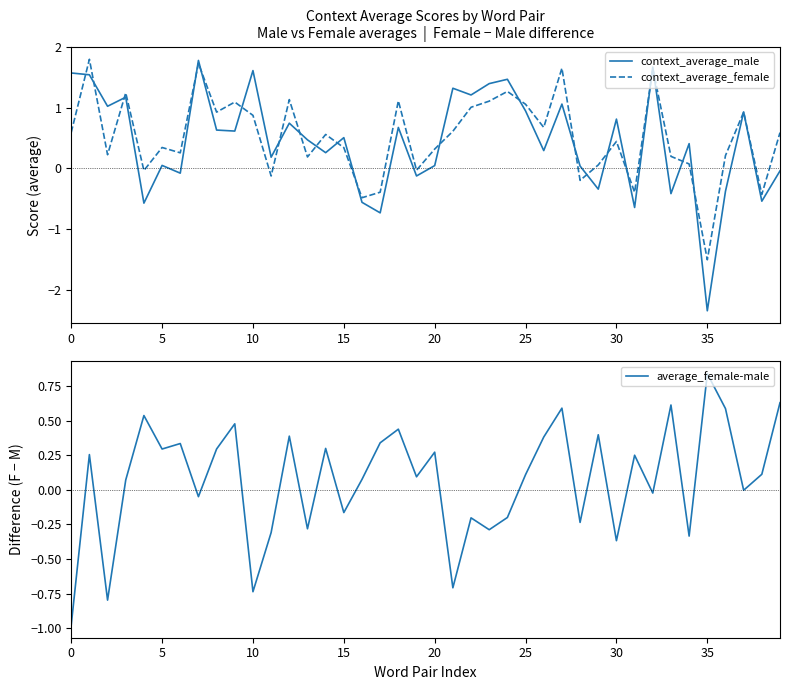

Which has a higher value, 16 or 22?

22